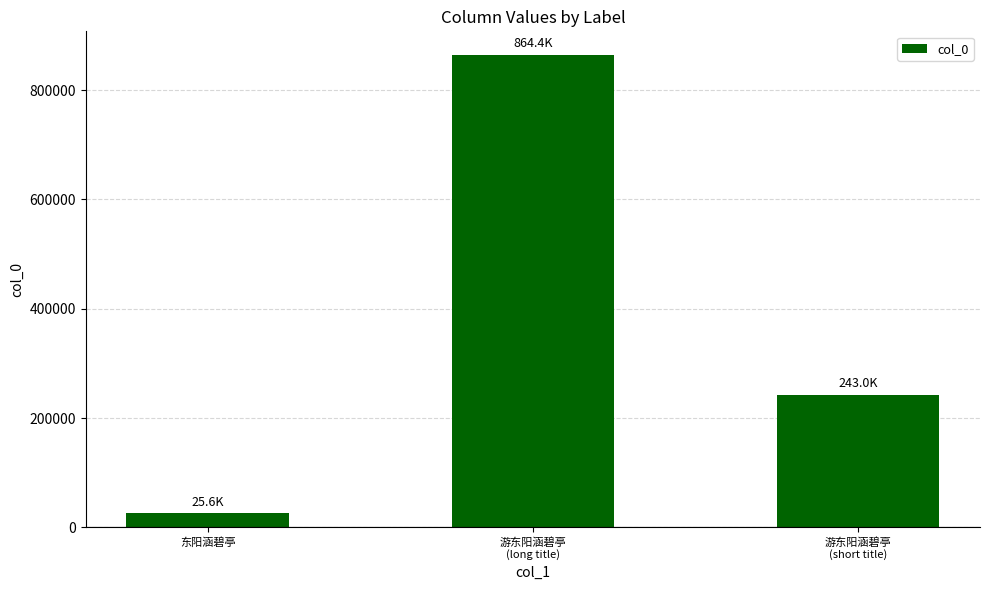

Between 游东阳涵碧亭
(long title) and 东阳涵碧亭, which is larger?

游东阳涵碧亭
(long title)